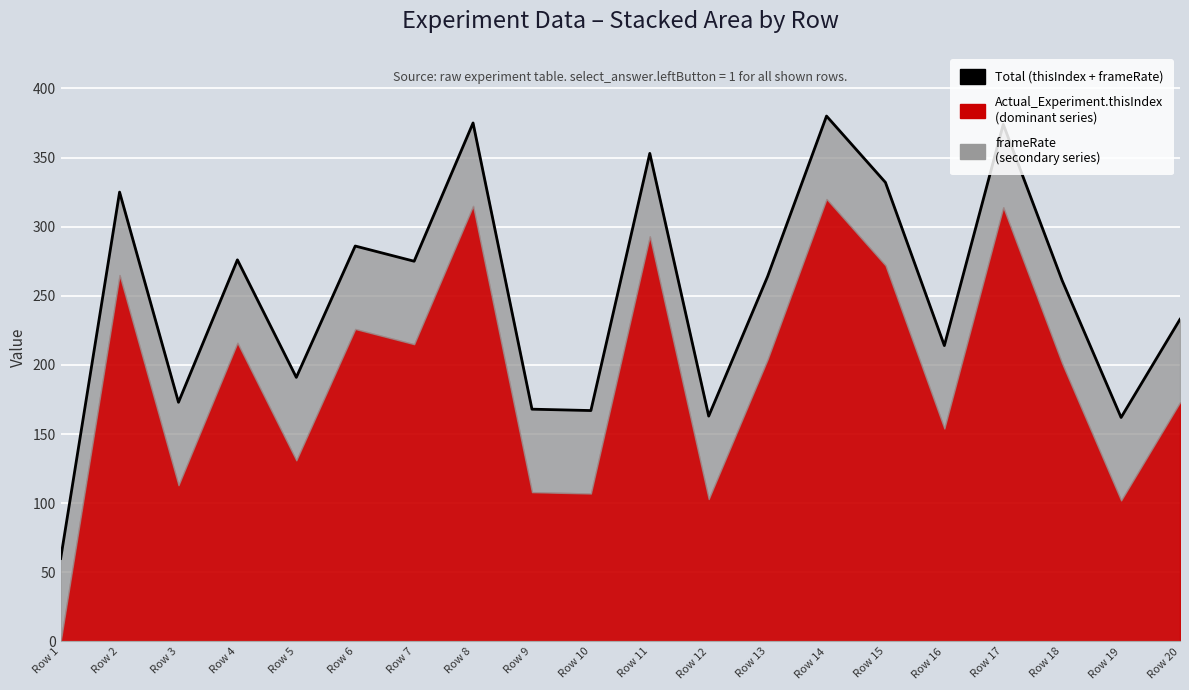

How many points are lower than both their immediate neighbors (excluding endpoints)?

7